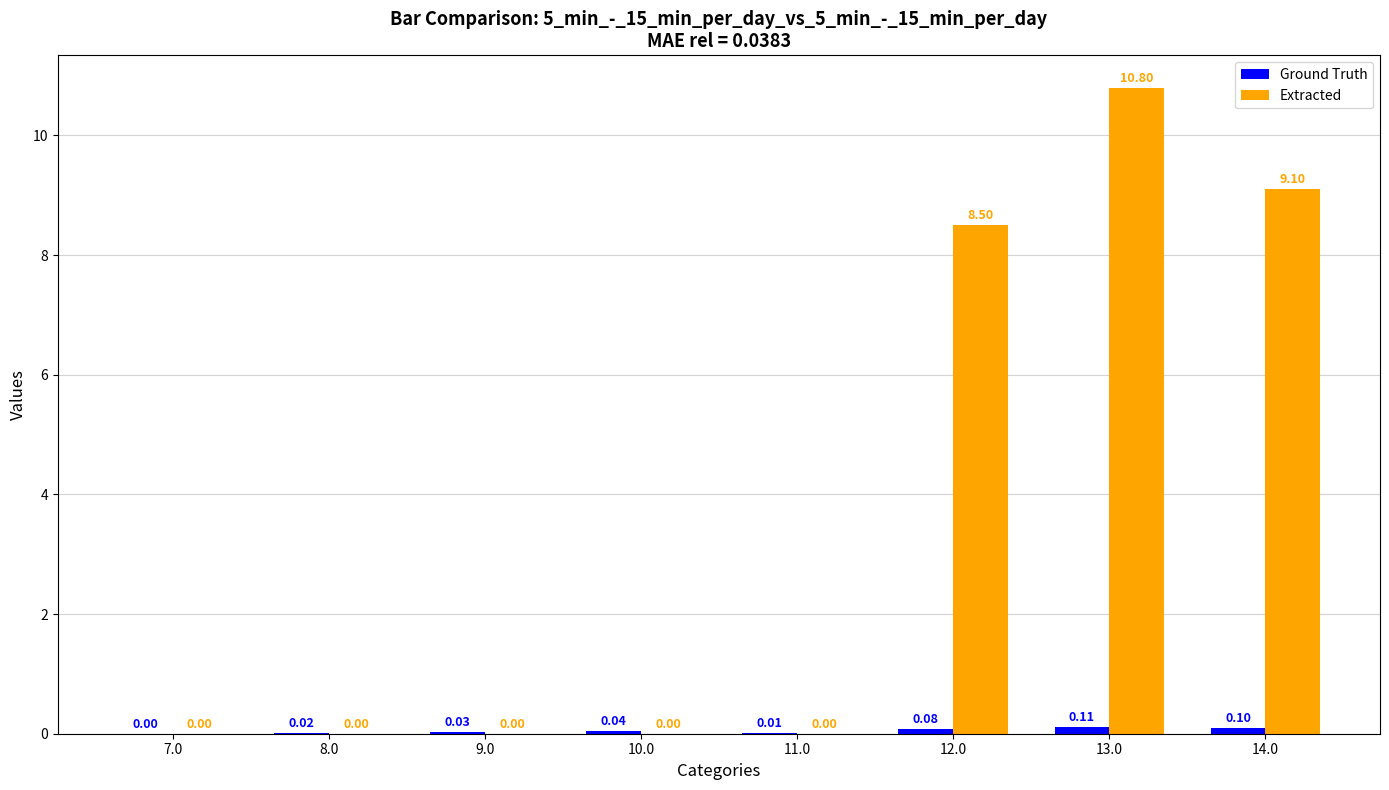

At which category is the sum across all series the highest?

13.0